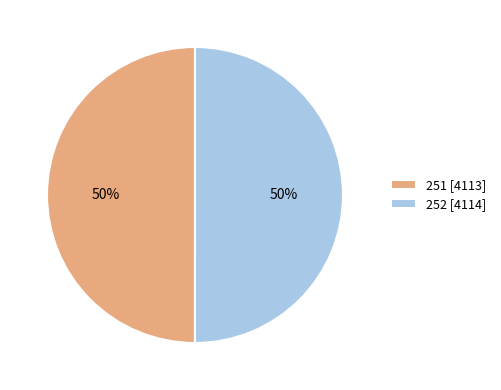

True or false: 251 [4113] accounts for 42% of the total.

False